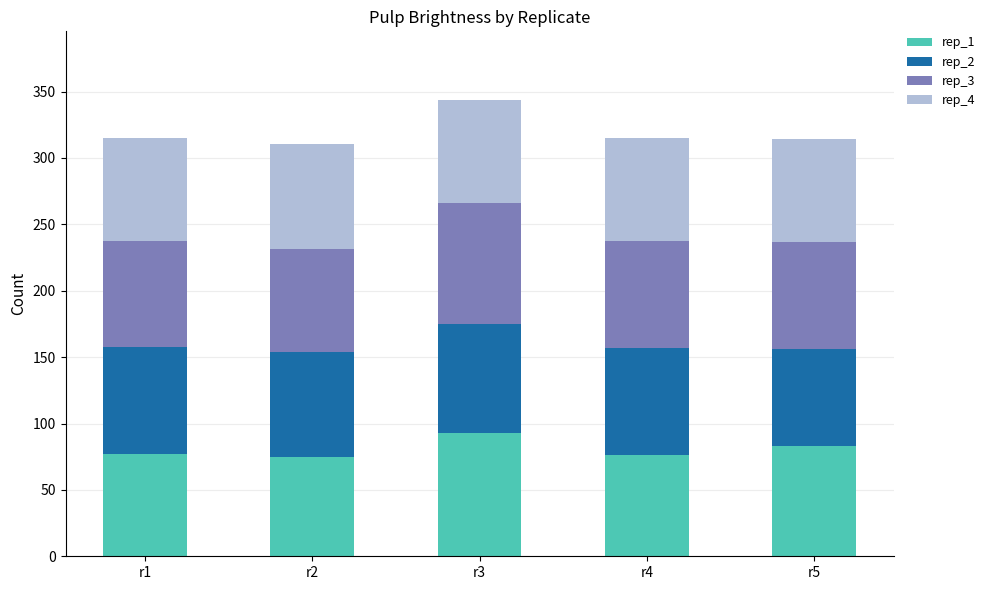

What is the lowest value of the rep_1 series?

74.5